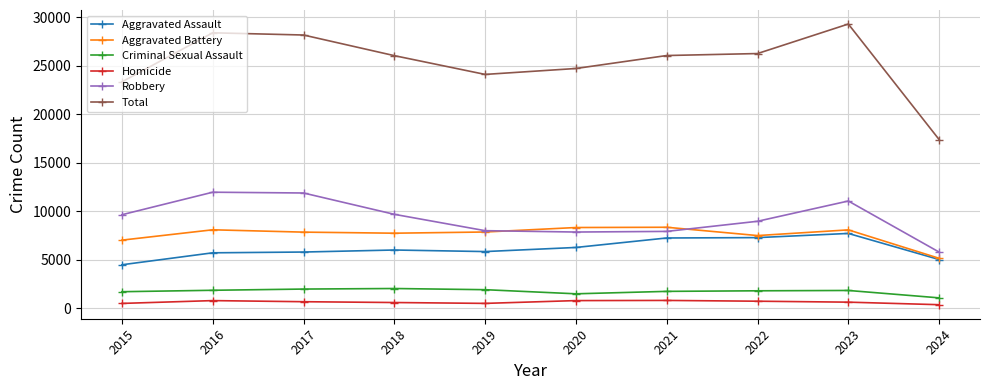

Which series has the largest total across all categories?

Total